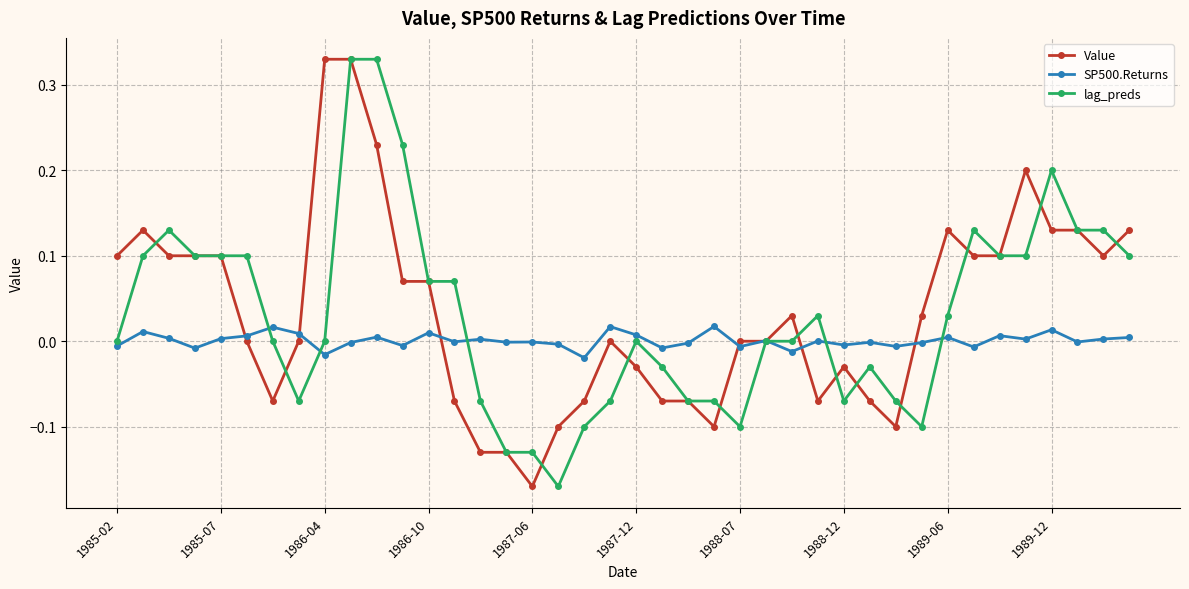

True or false: SP500.Returns has more than 0 points higher than both neighbors.

True